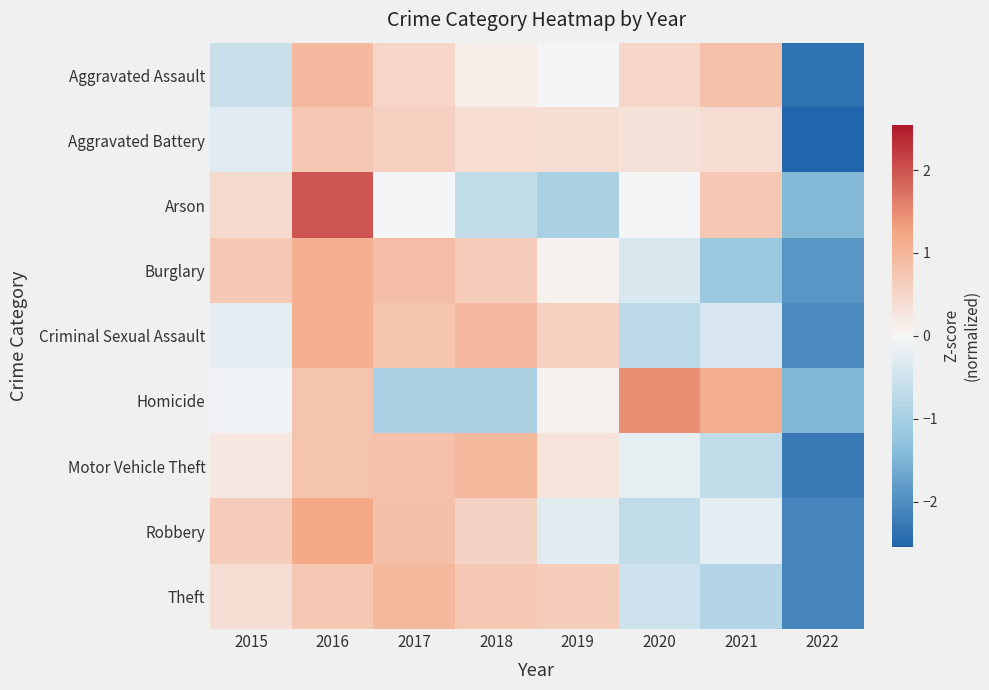

How many distinct data groups are displayed?

9